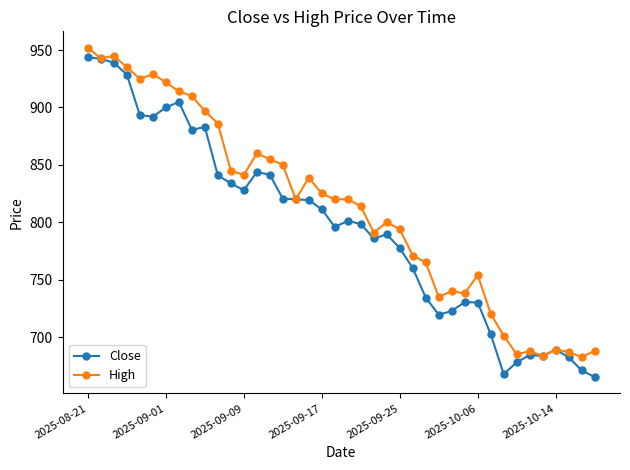

What is the highest value of the Close series?

943.8